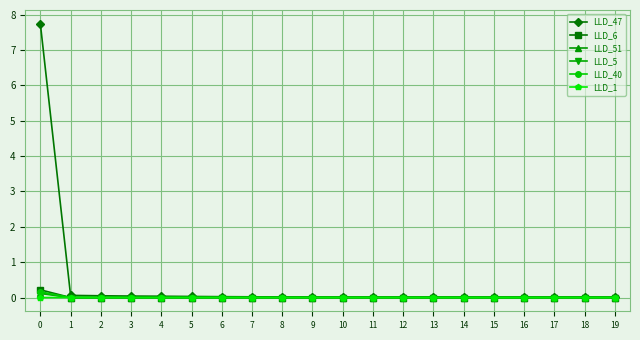

What is the difference between the maximum and minimum values in the LLD_6 series?

0.2